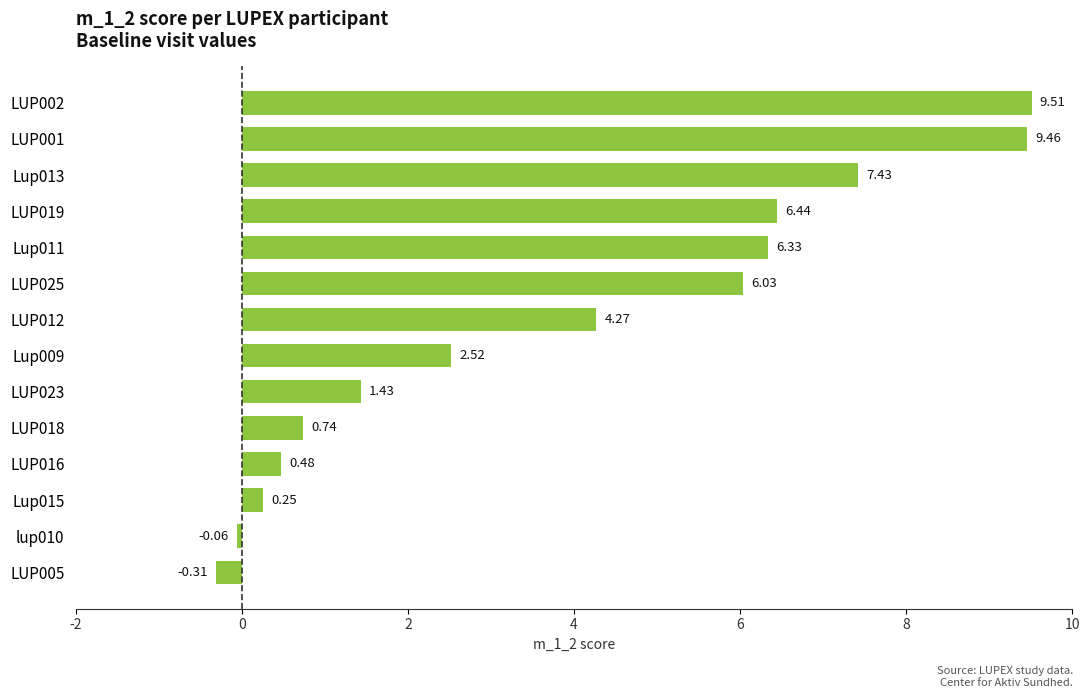

Does the chart contain stacked bars?

No